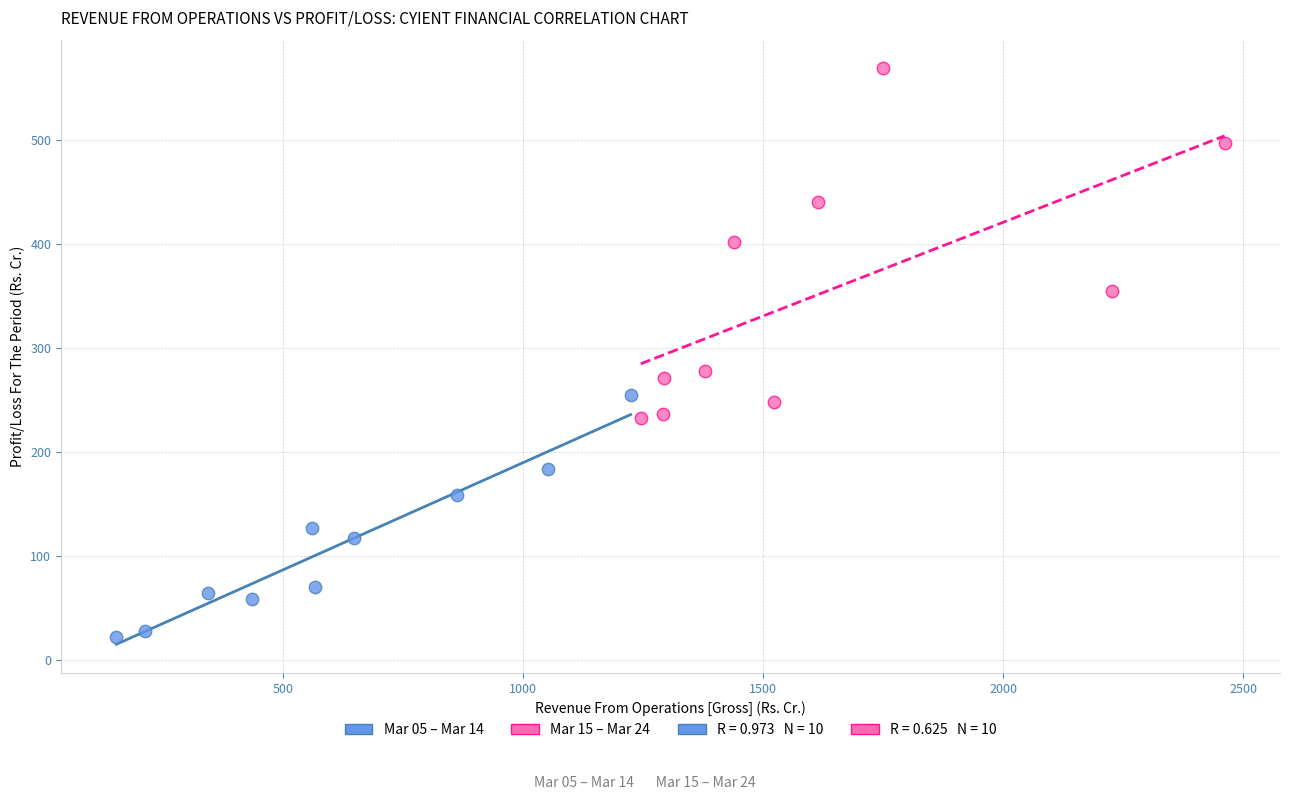

Which series reaches the minimum Y coordinate?

Mar 05 – Mar 14